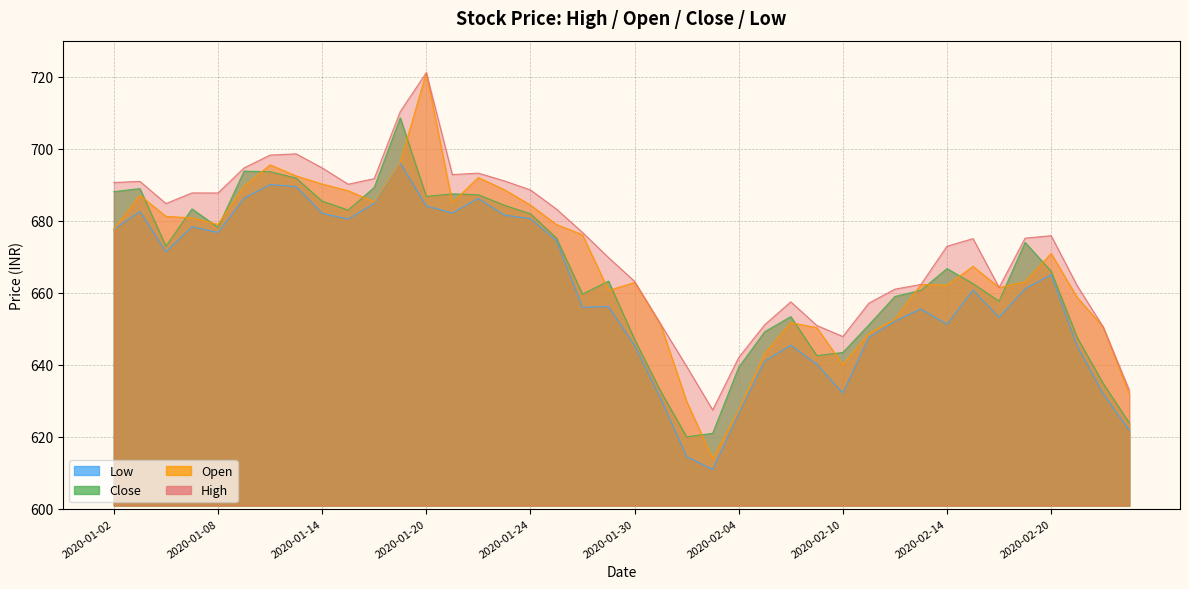

What is the sum of all Close values?

26634.1